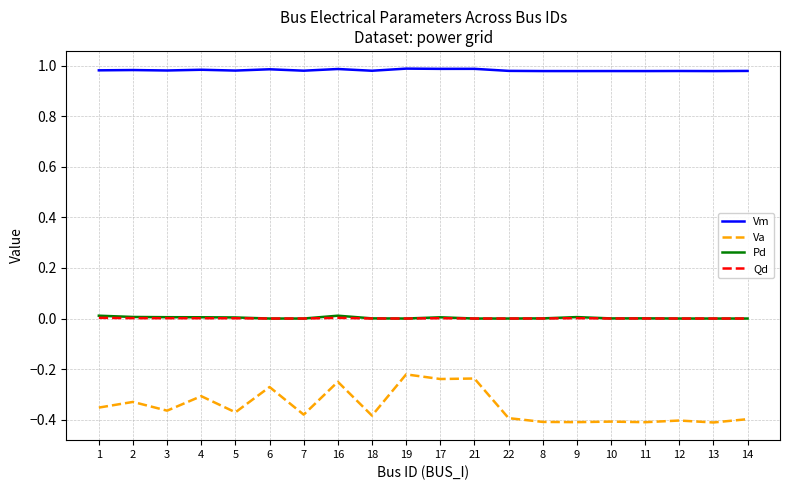

True or false: Va and Pd intersect in this chart.

False